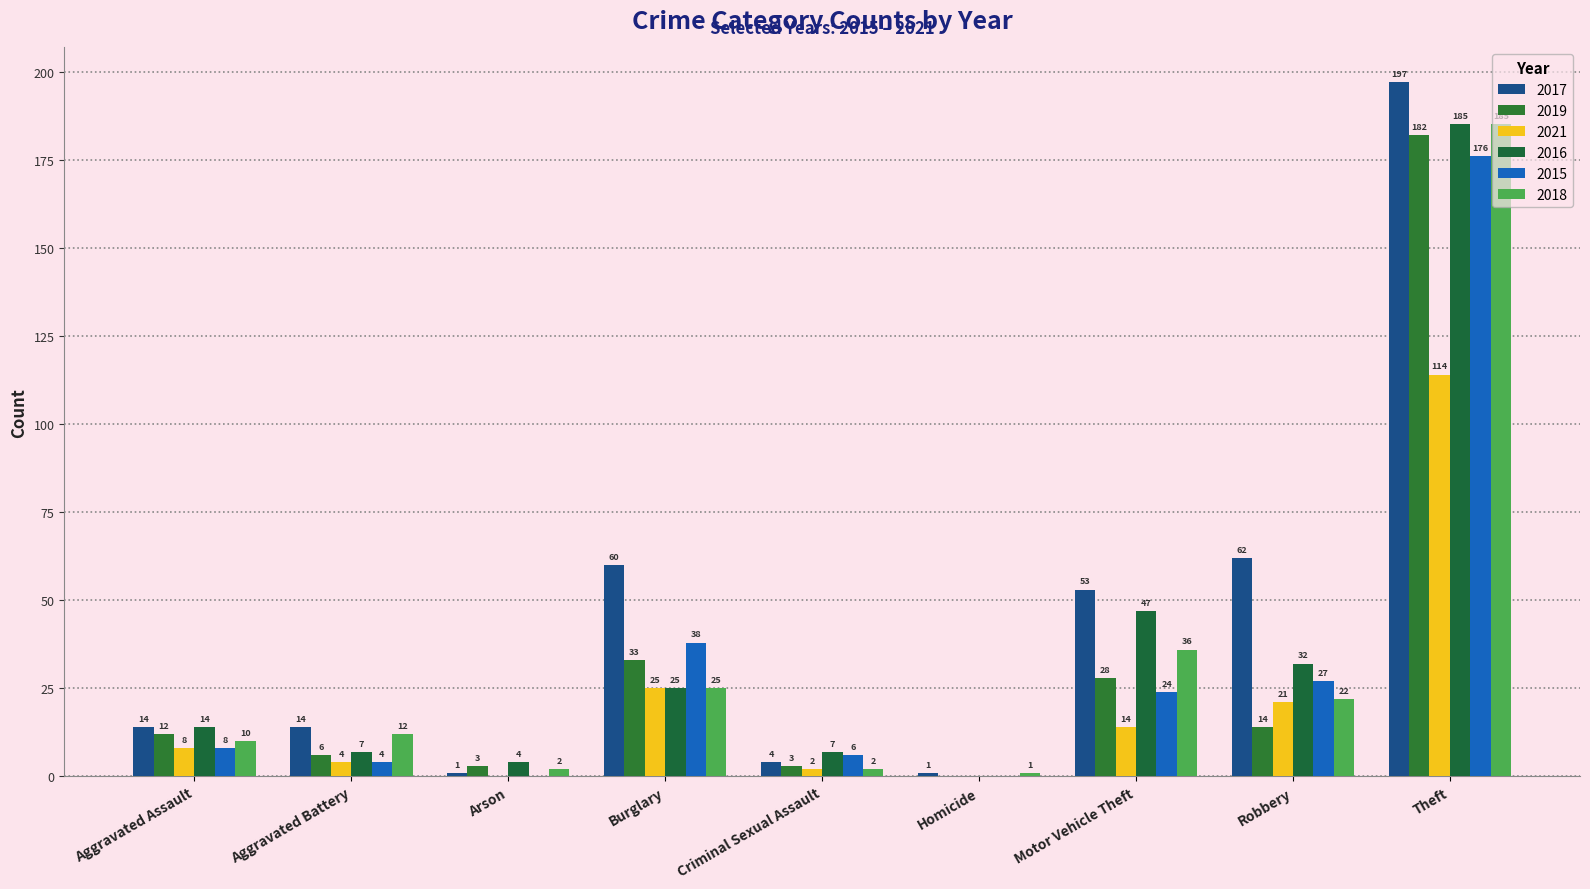

At which label is 2019 closest to 91?

Burglary